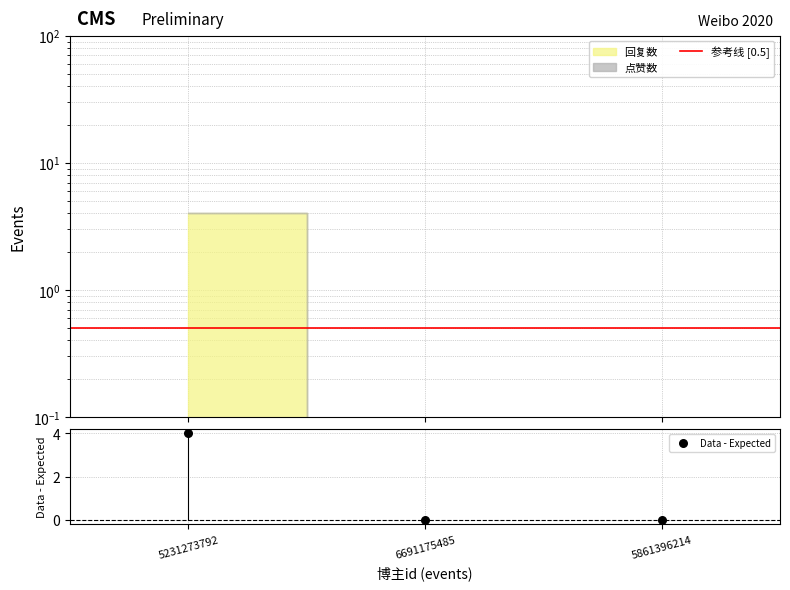

Between 5231273792 and 5861396214, which is larger?

5231273792